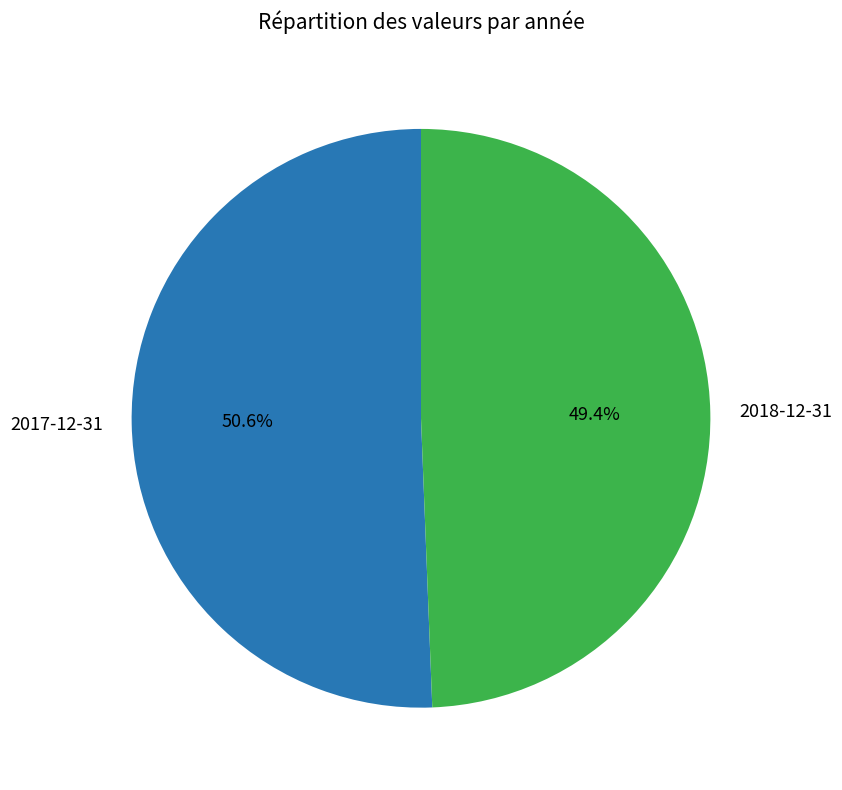

How many slices are in this pie chart?

2